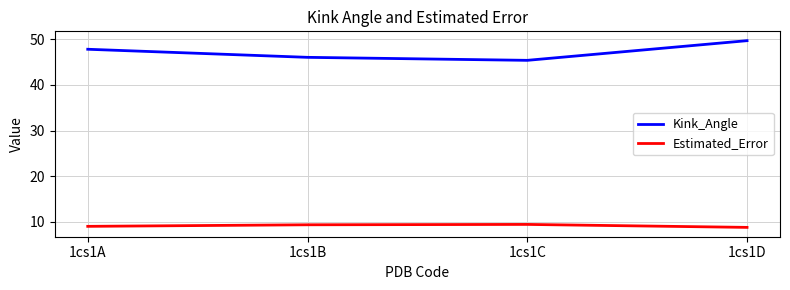

What is the difference between the maximum and second lowest values in the Kink_Angle series?

3.7